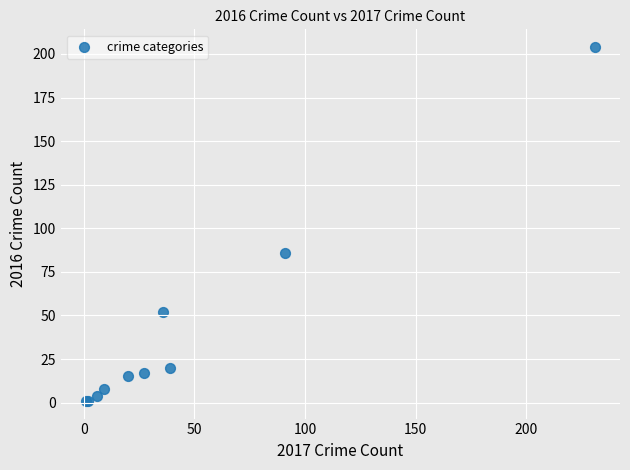

What Y value in the scatter plot is closest to 102?

86